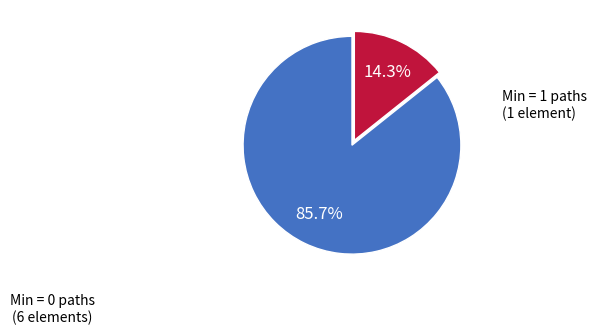

What is the largest slice in the pie chart?

Min = 0 paths